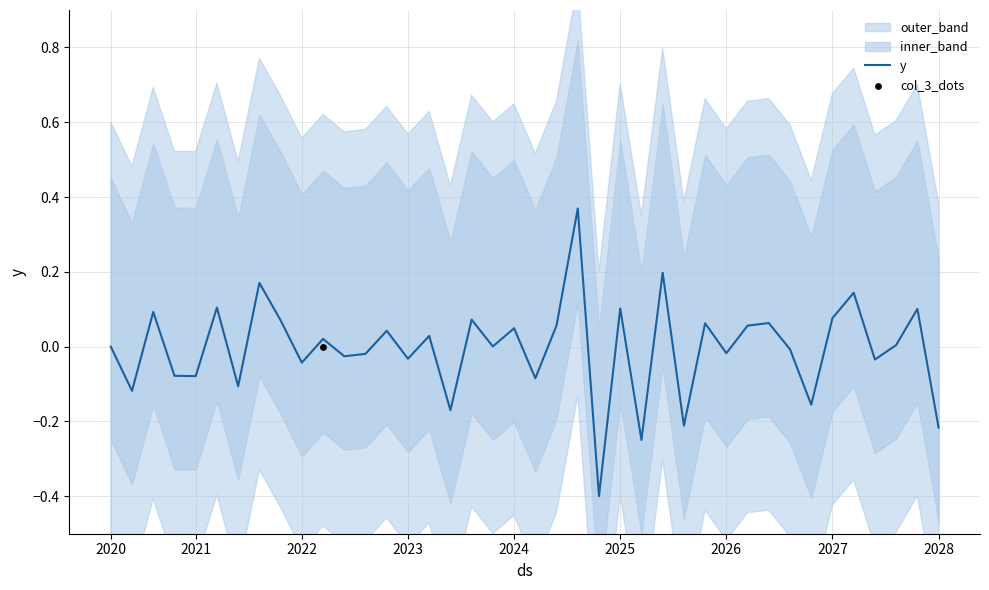

What is the lowest value of the y series?

-0.4